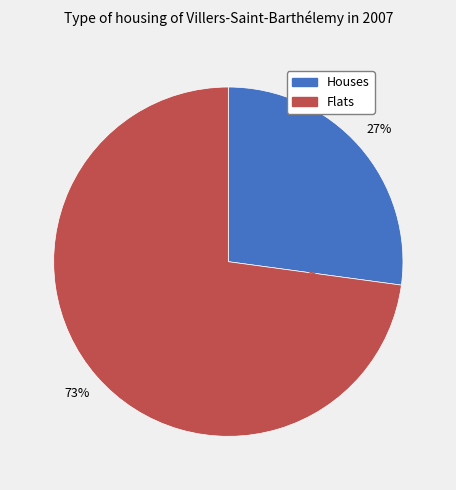

Is there a majority slice in this chart?

Yes